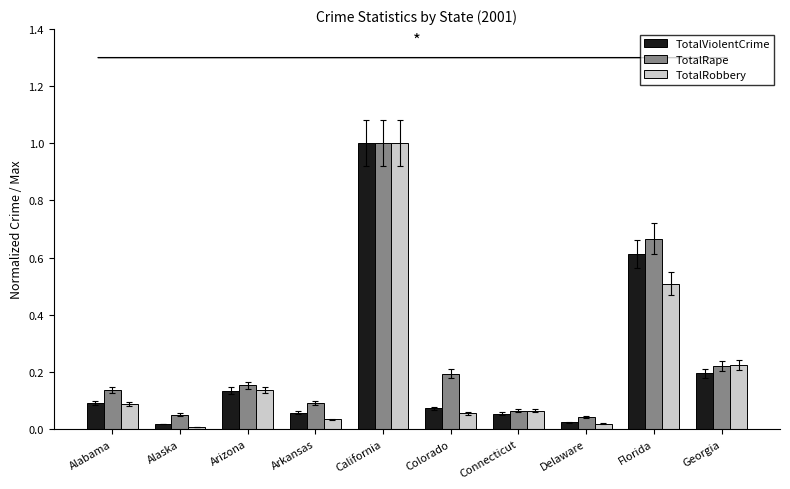

At which category is the sum across all series the highest?

California